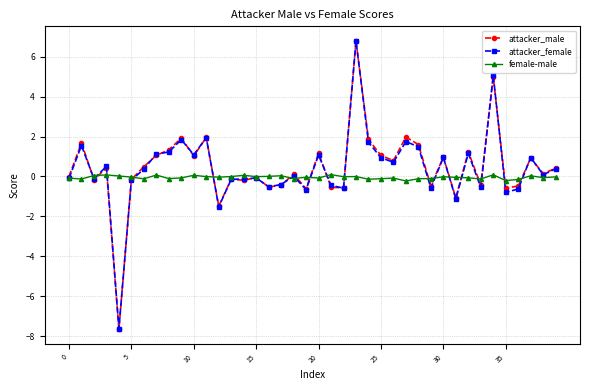

Which series has the largest range (max minus min)?

attacker_male